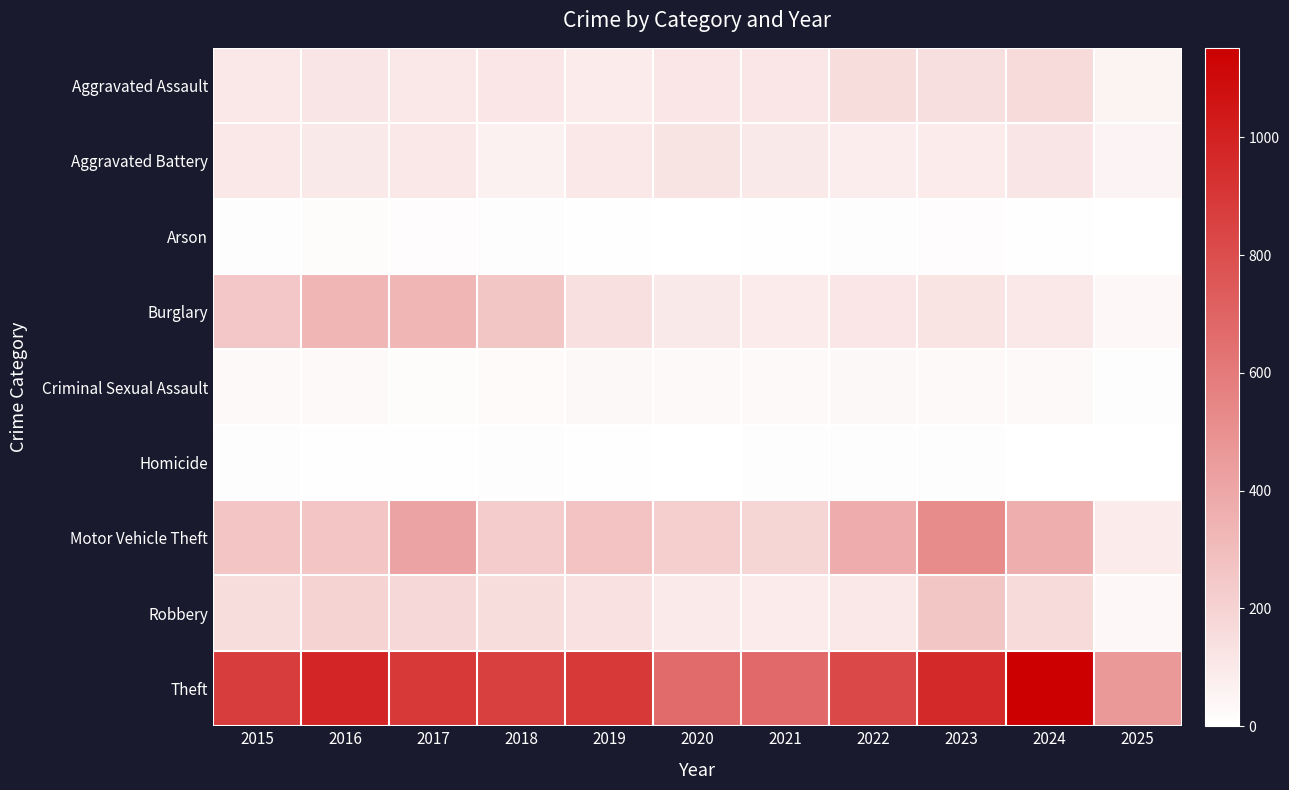

Count the number of data series in this chart.

9